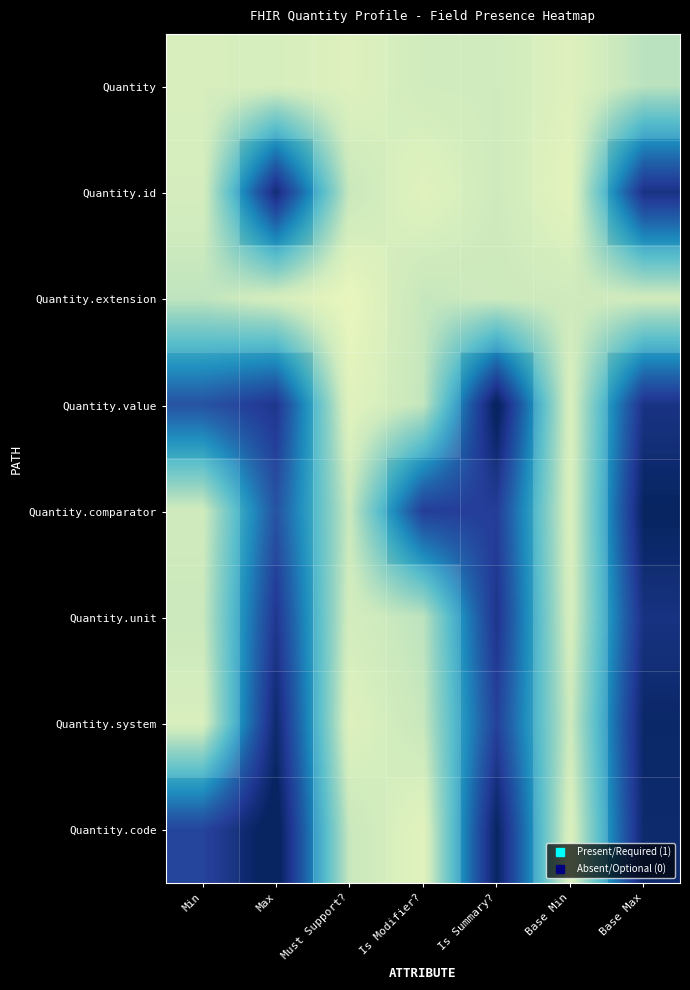

At which category does the chart reach its peak across all series?

Max